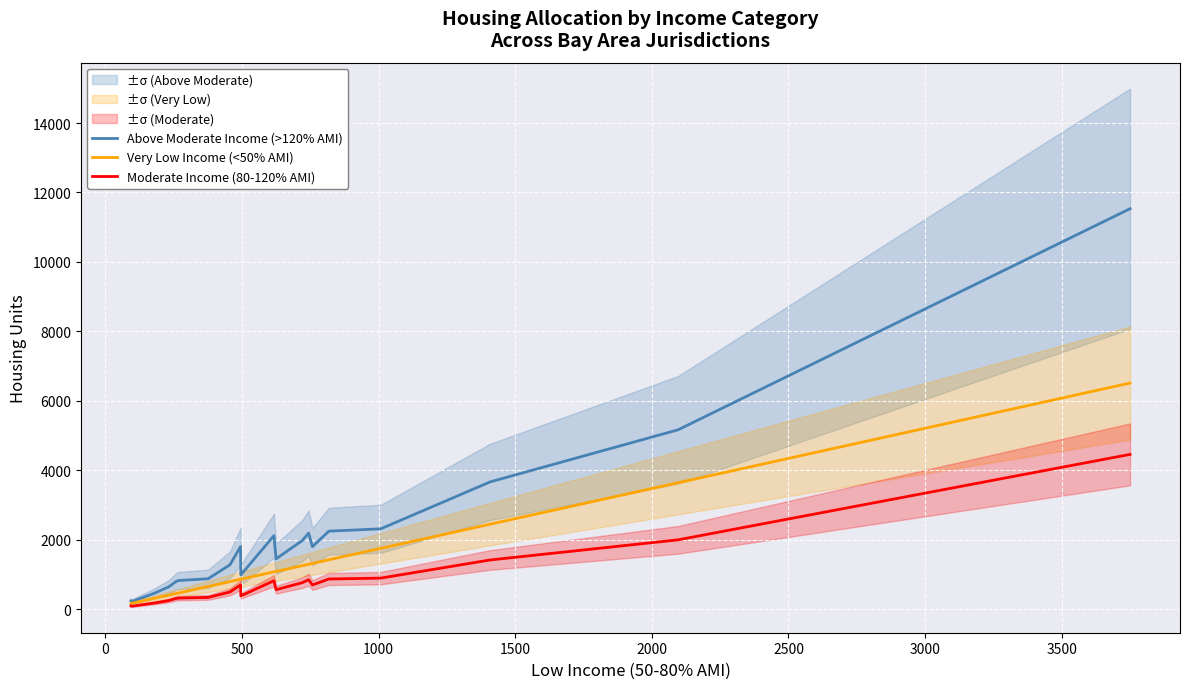

What is the greatest value displayed?

11533